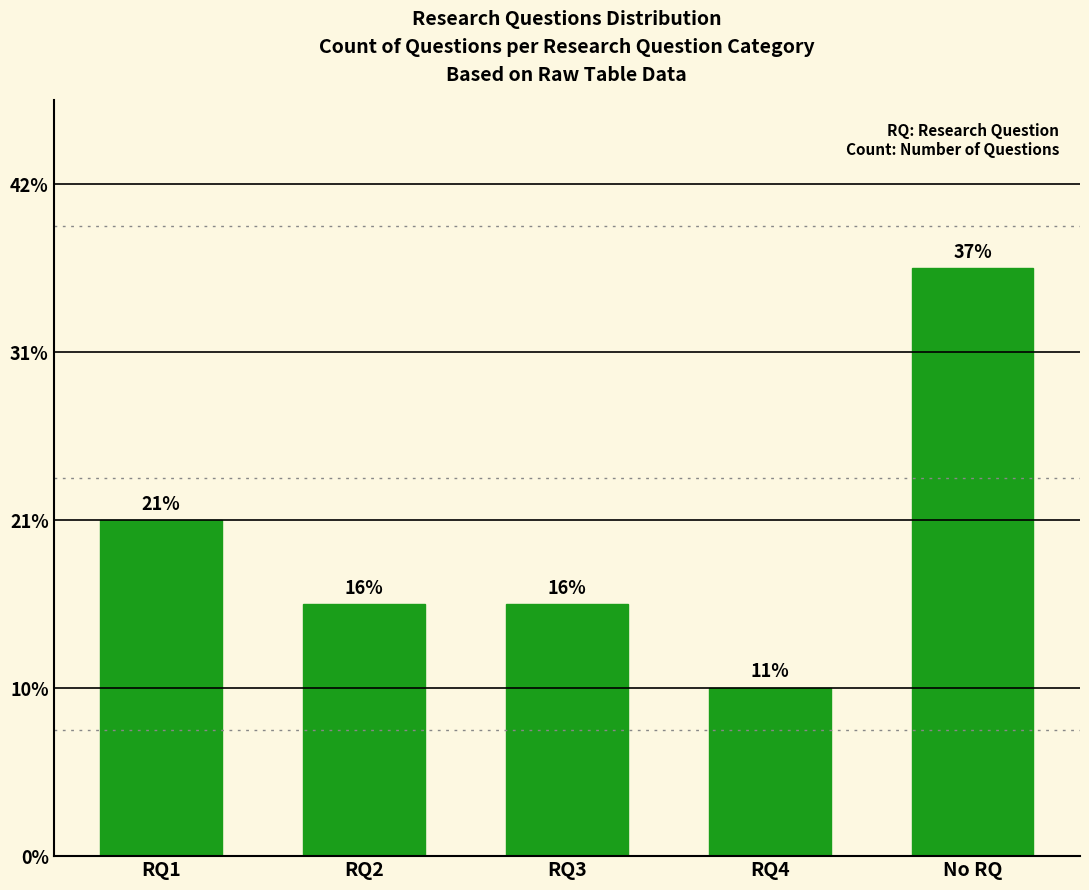

List the labels in order of value, largest first.

No RQ, RQ1, RQ2, RQ3, RQ4